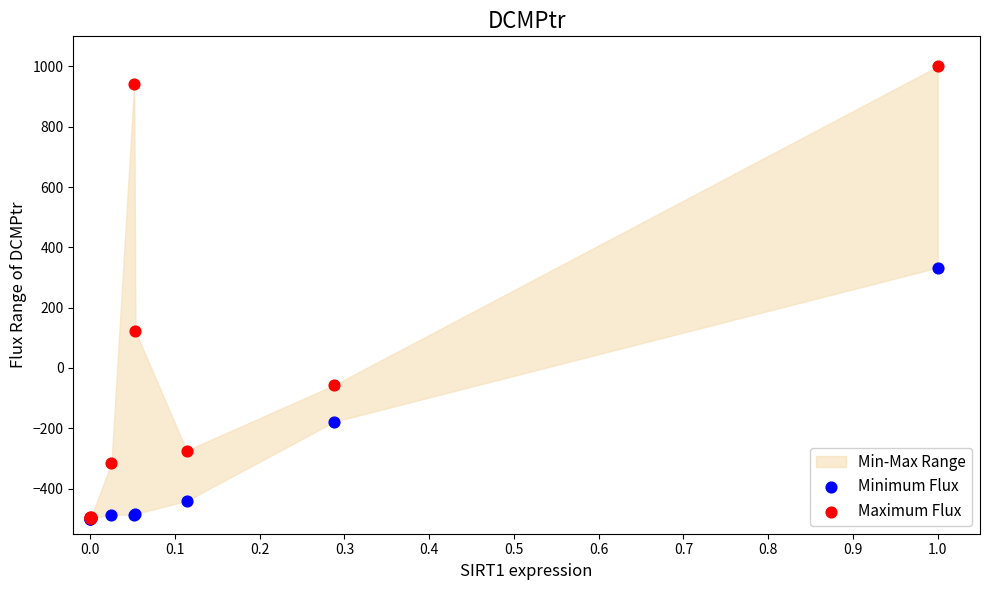

In the Maximum Flux series, what Y value is closest to 250?

120.8